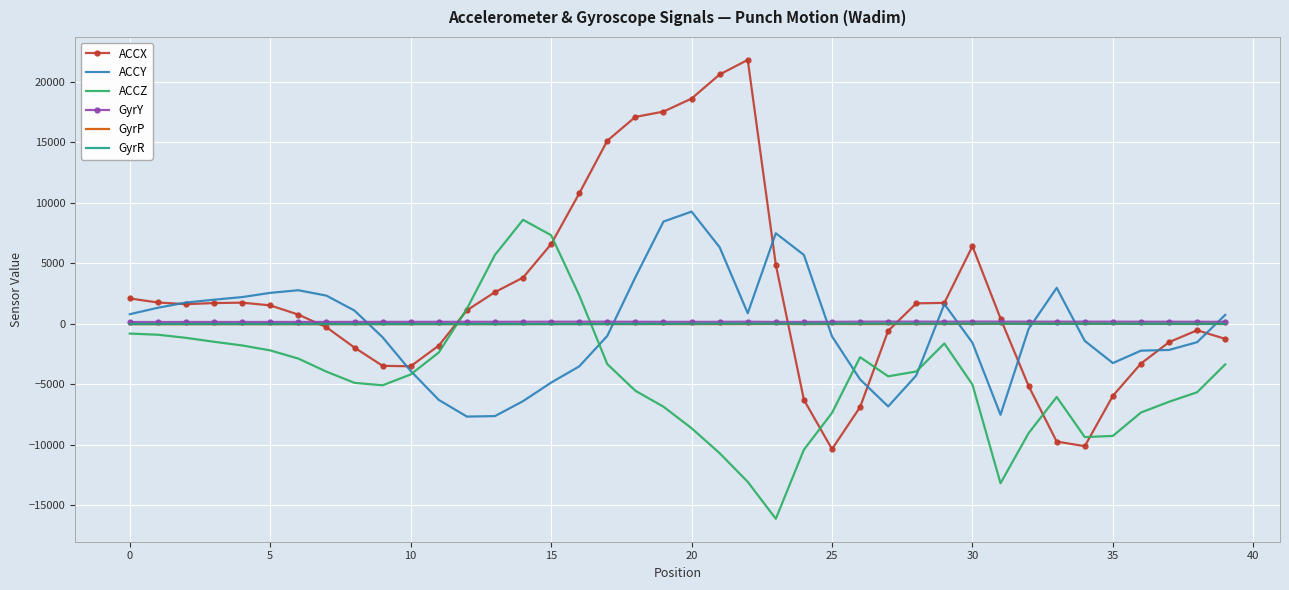

What is the minimum value for ACCX?

-10363.0